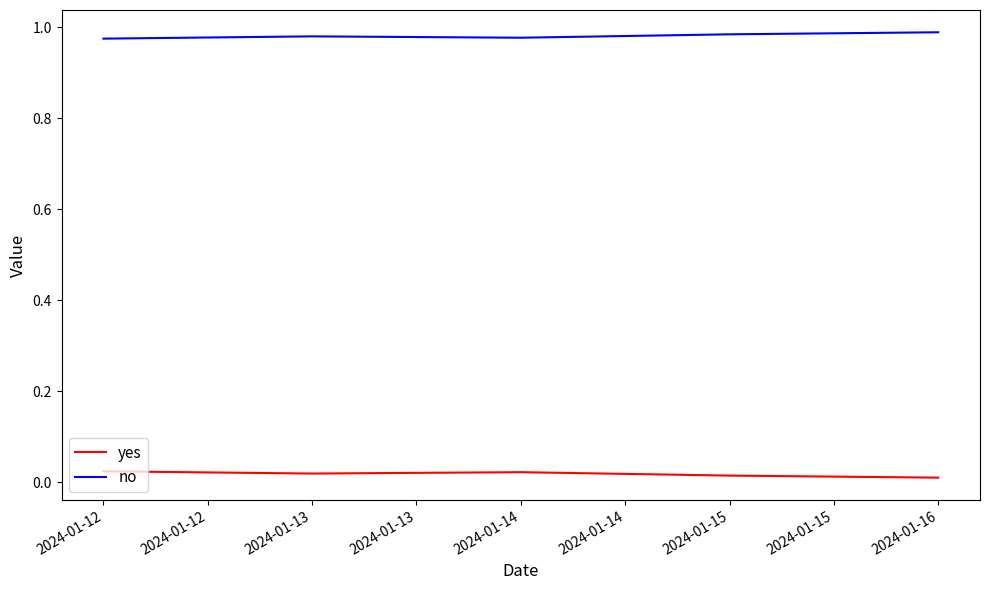

Is it true that no equals 1.7 at 2024-01-15?

False